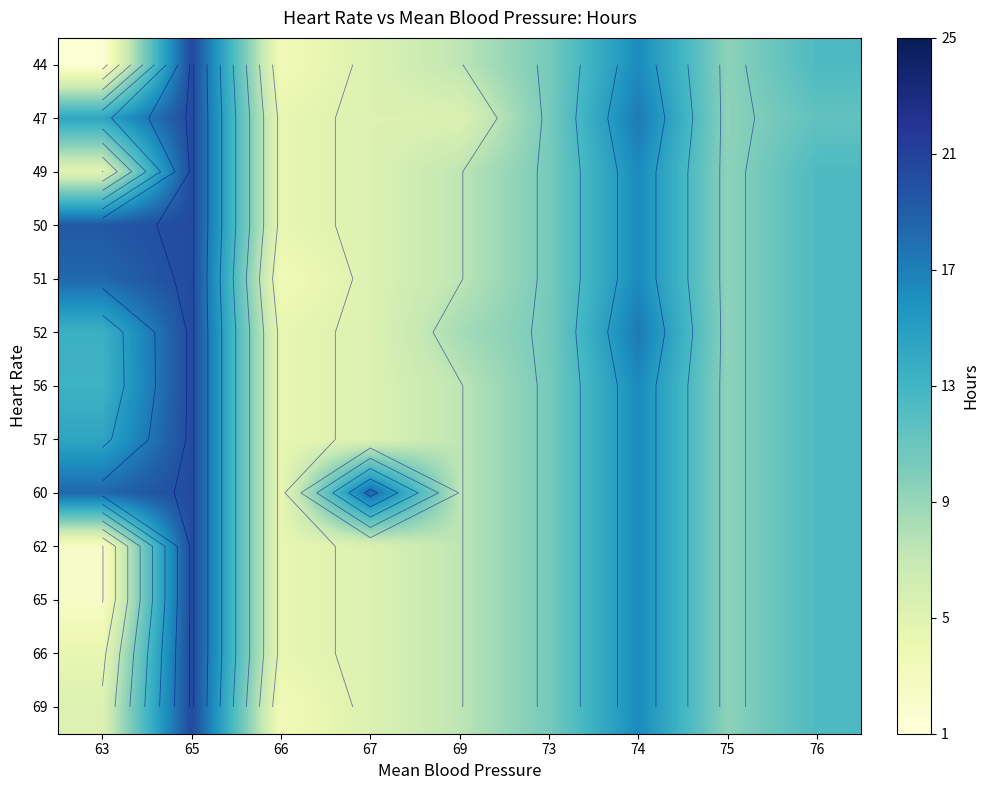

What is the difference between the maximum and minimum values in the 65 series?

18.0